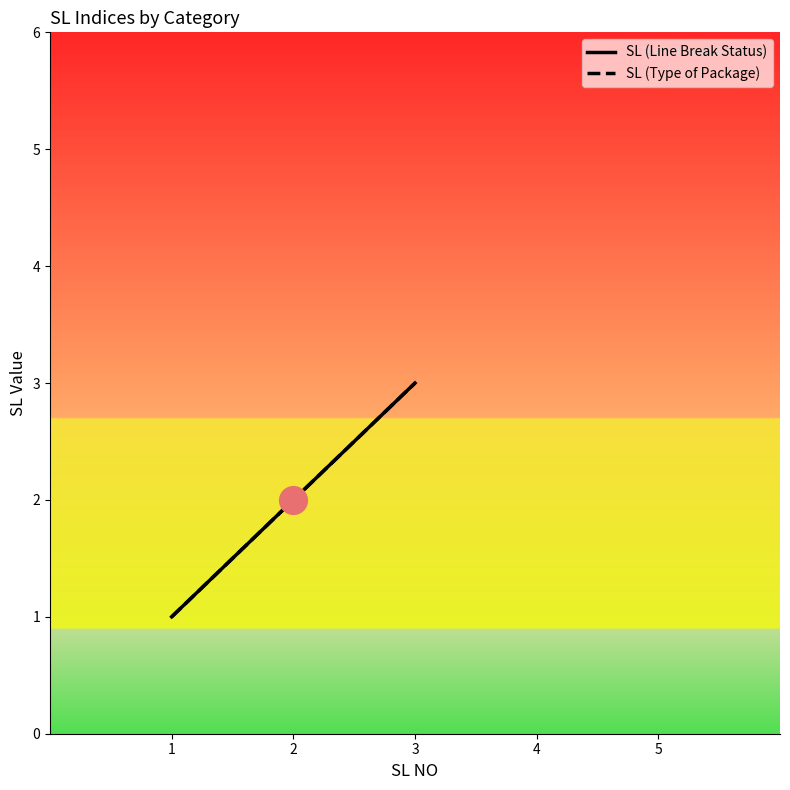

Is this an area chart (filled region under the line)?

No